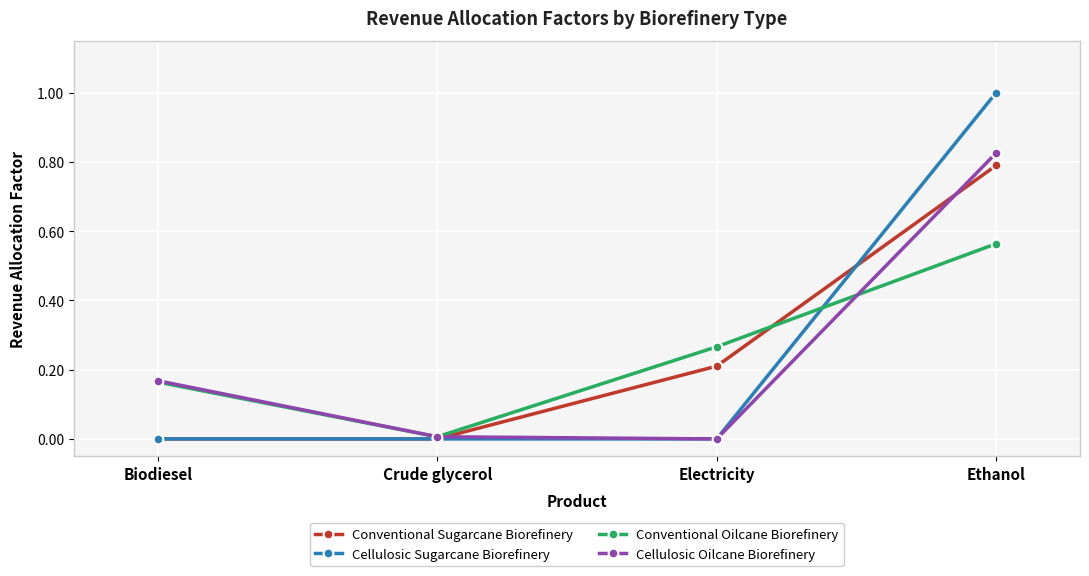

Is this an area chart (filled region under the line)?

No